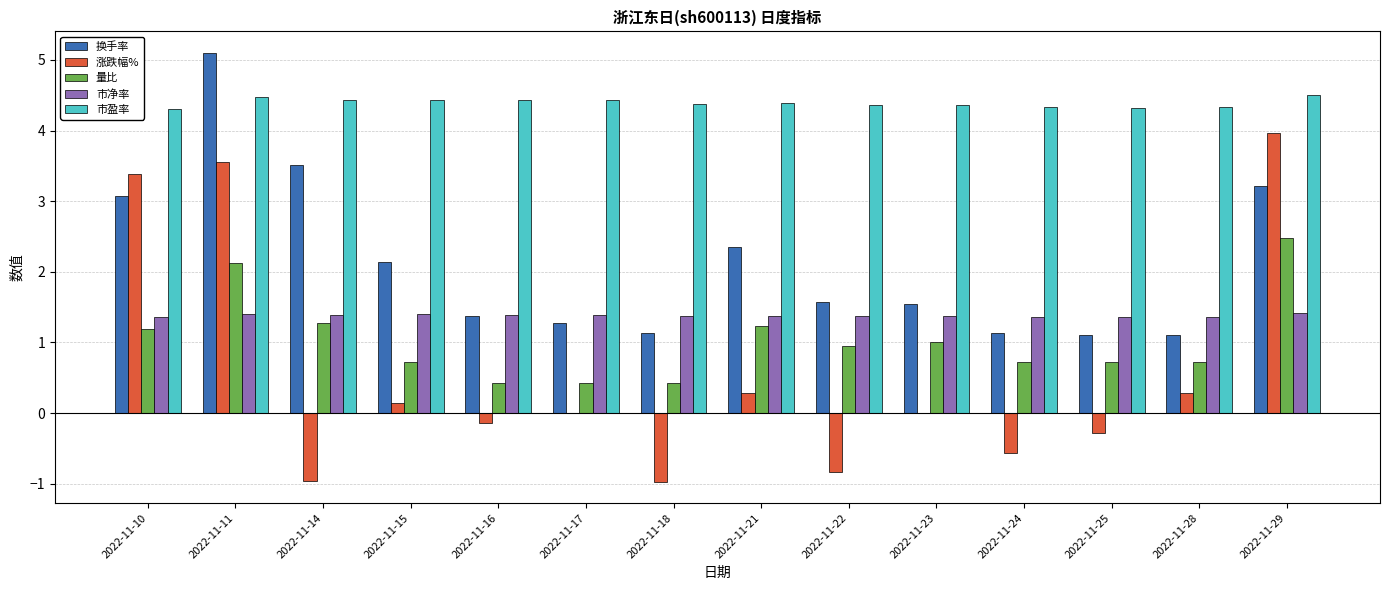

The value of 量比 at 2022-11-11 is 2.1. True or false?

True